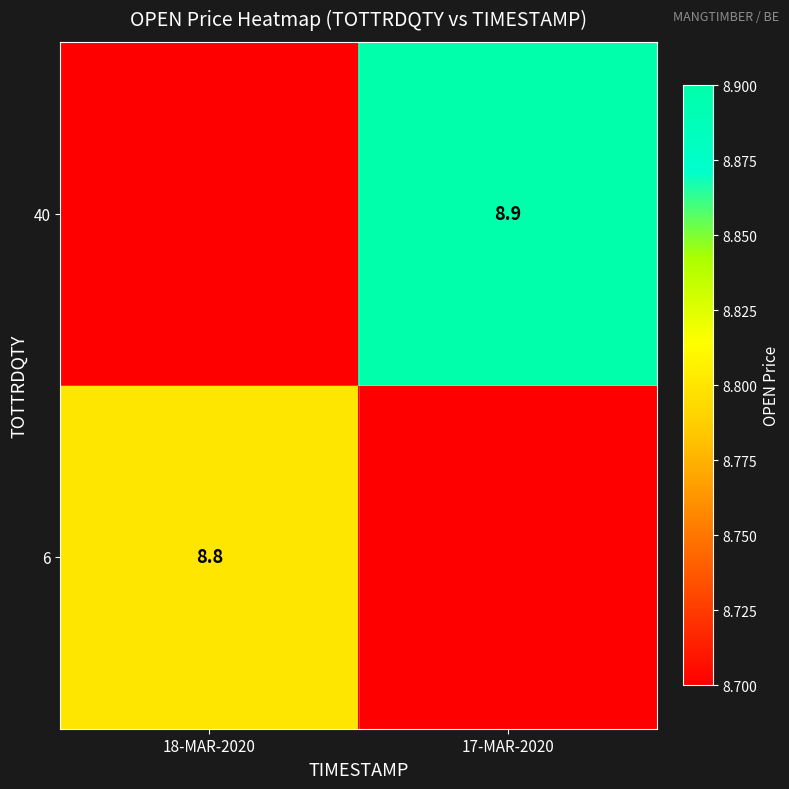

At which label is 40 closest to 8?

18-MAR-2020